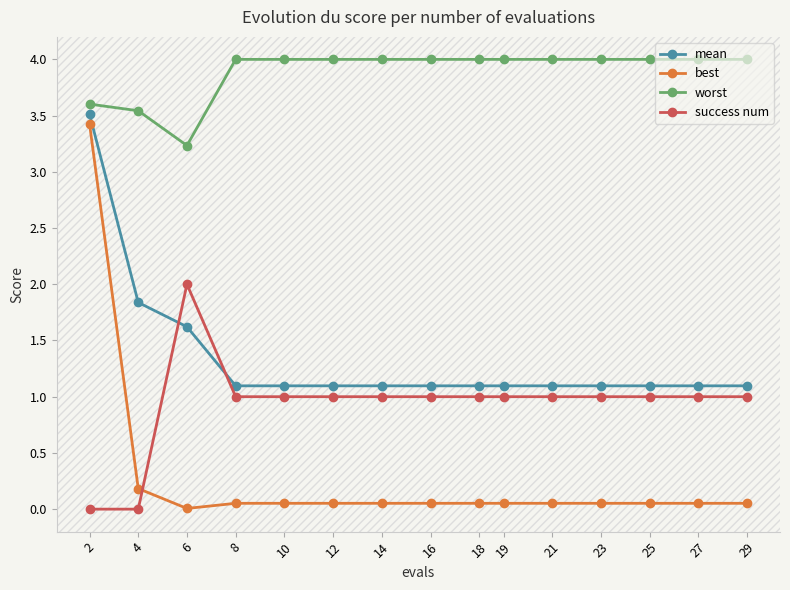

In success num, how many points are higher than both neighbors (excluding endpoints)?

1